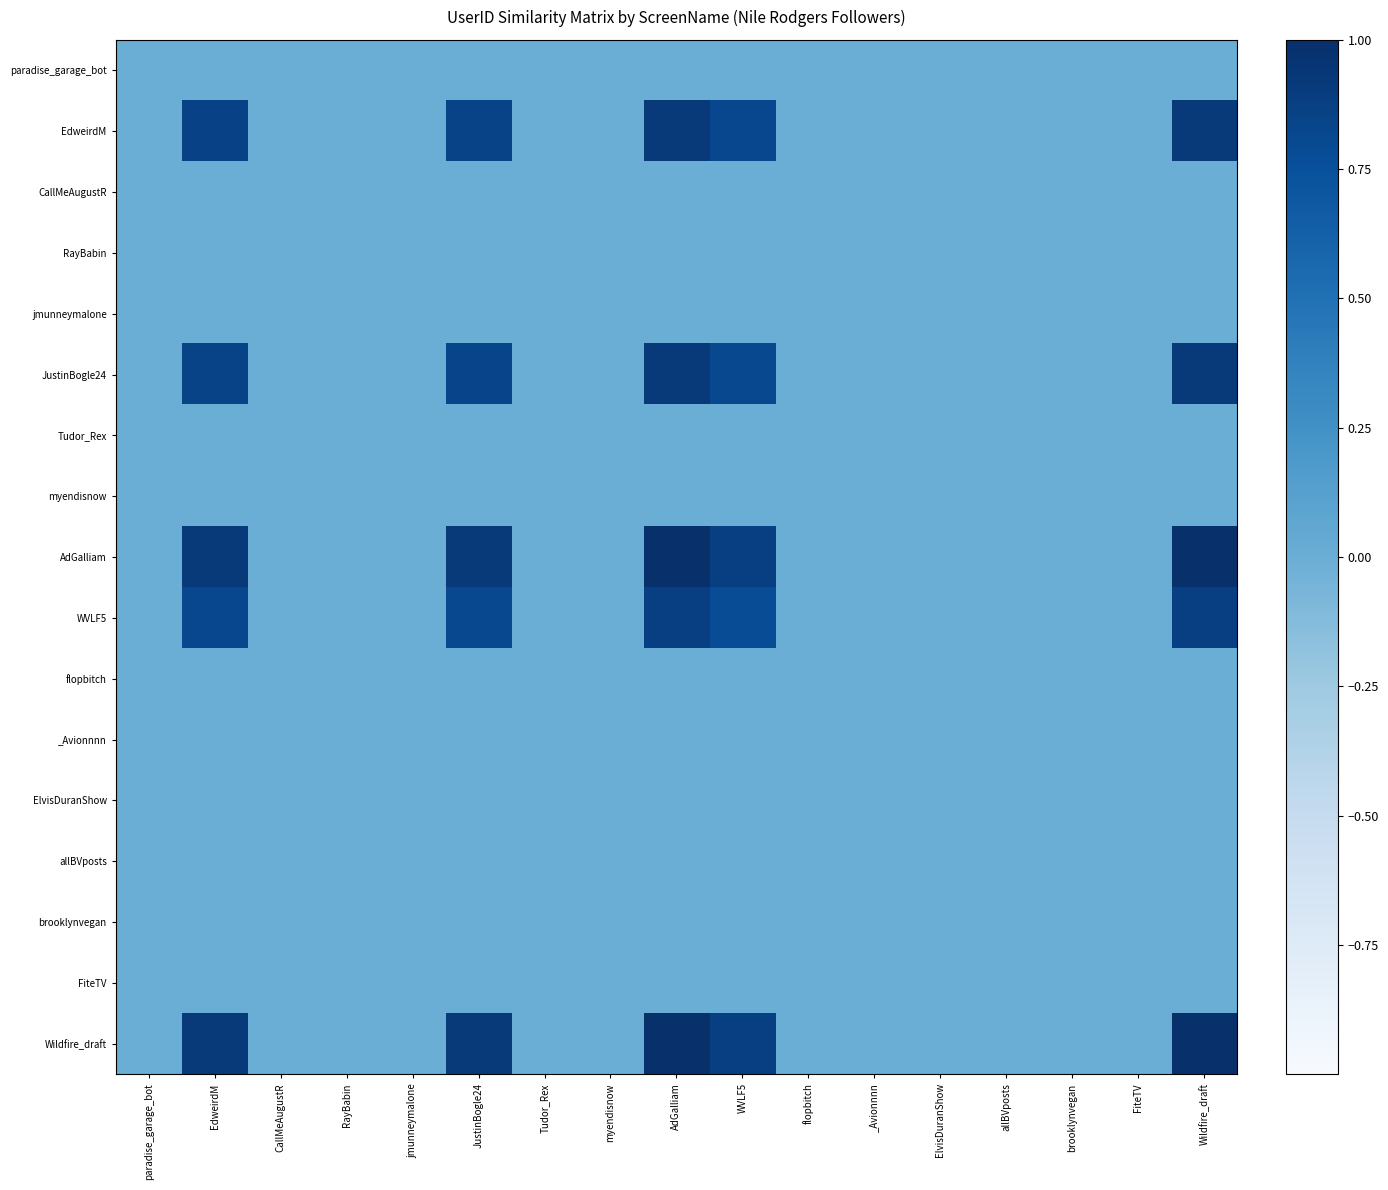

Which series changed the most between JustinBogle24 and _Avionnnn?

AdGalliam